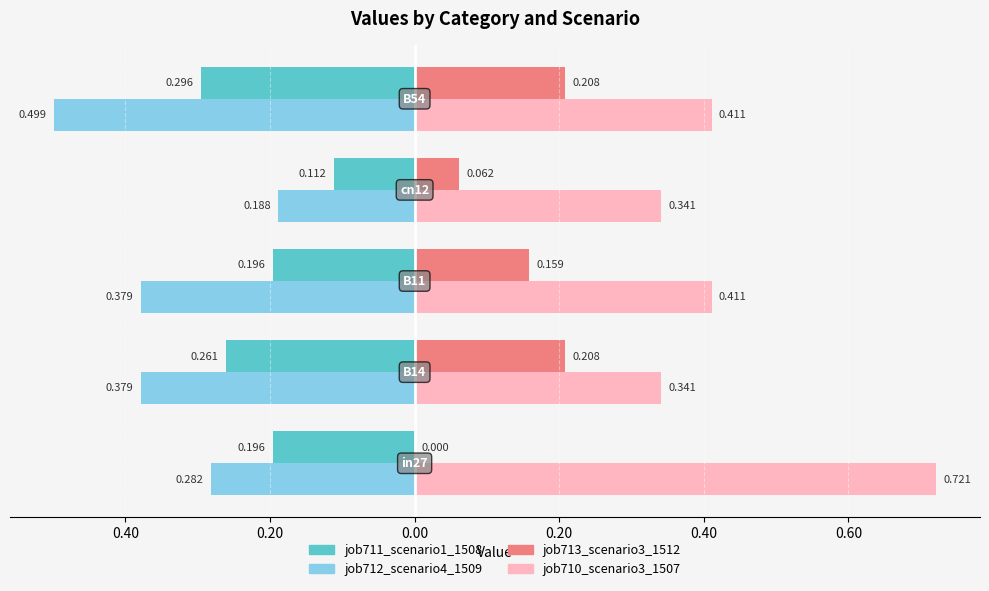

What is the difference between the maximum and minimum values in the job711_scenario1_1508 series?

0.2